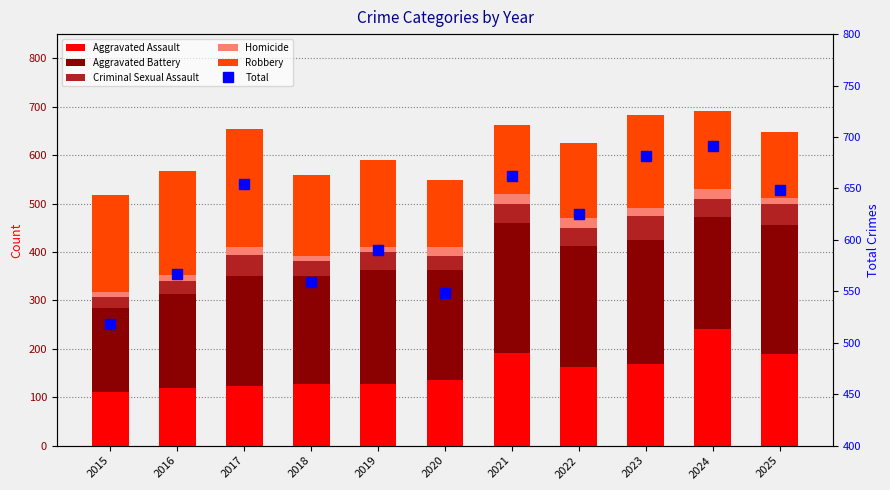

Between 2025 and 2022, which is larger?

2025